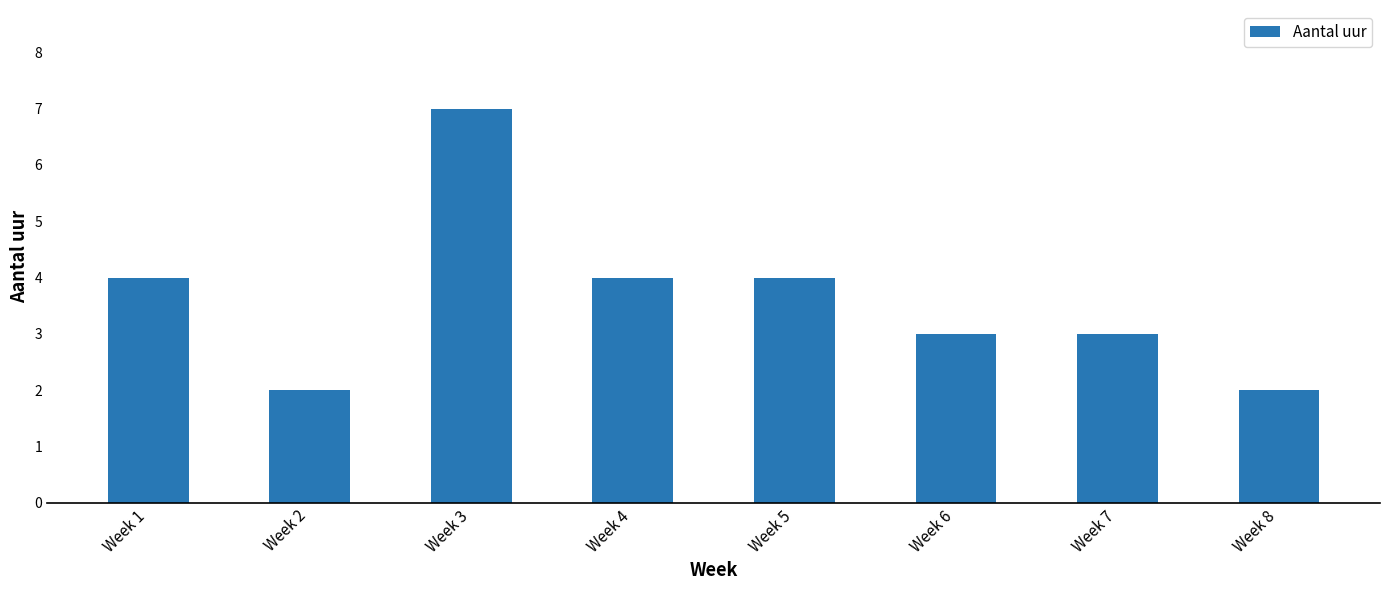

Between Week 4 and Week 8, which is larger?

Week 4